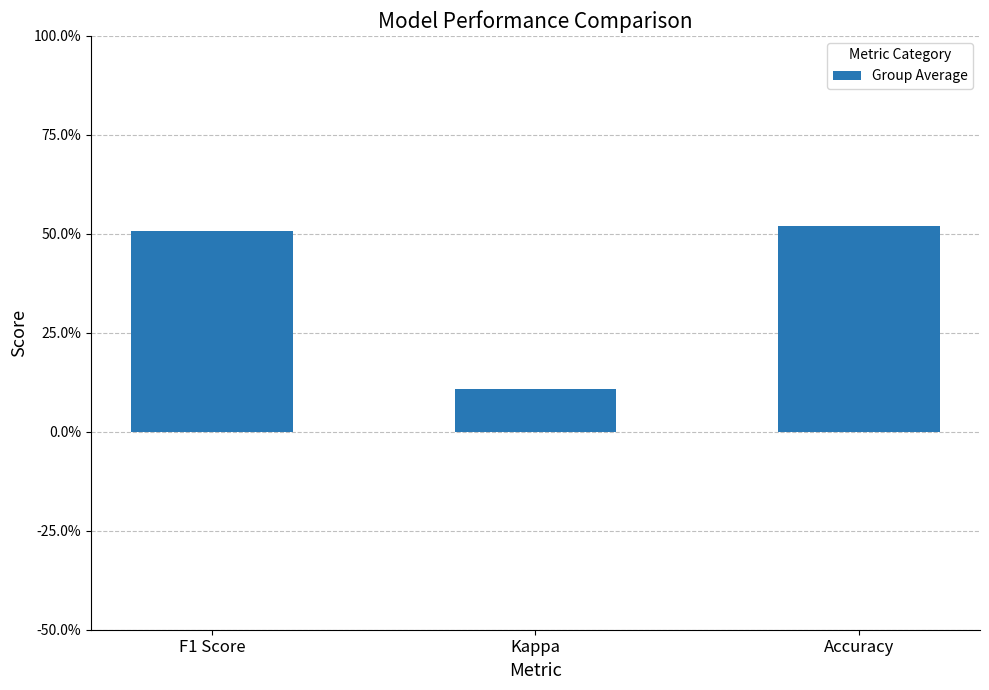

True or false: the data shows 0.7 at Accuracy.

False